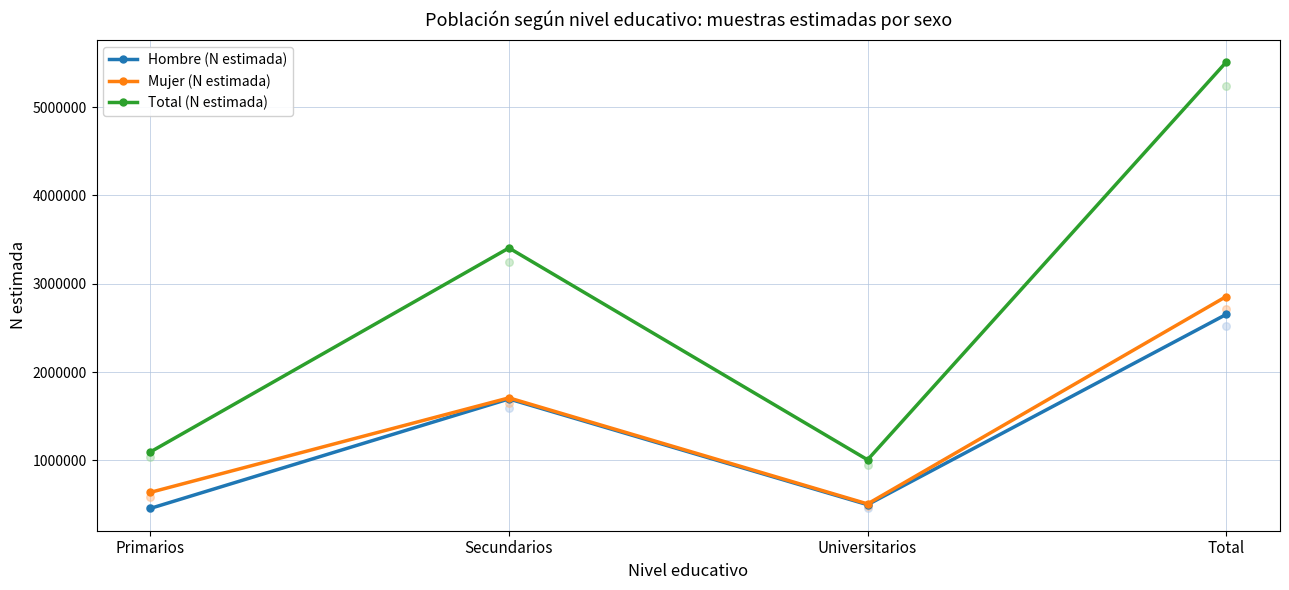

What is the total value across all series at Universitarios?

2015128